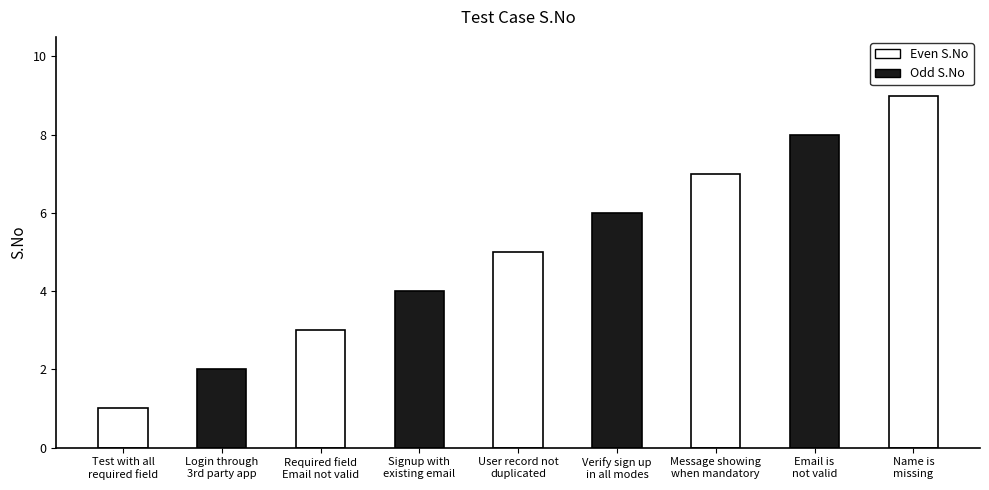

Approximately how many times larger is the value at User record not
duplicated compared to Message showing
when mandatory?

0.7